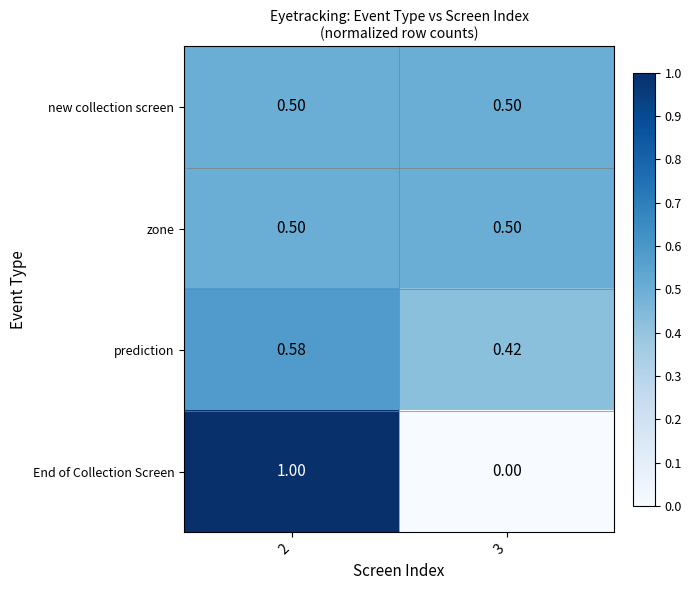

Is the value of End of Collection Screen at 3 greater than the value of prediction at 3?

No